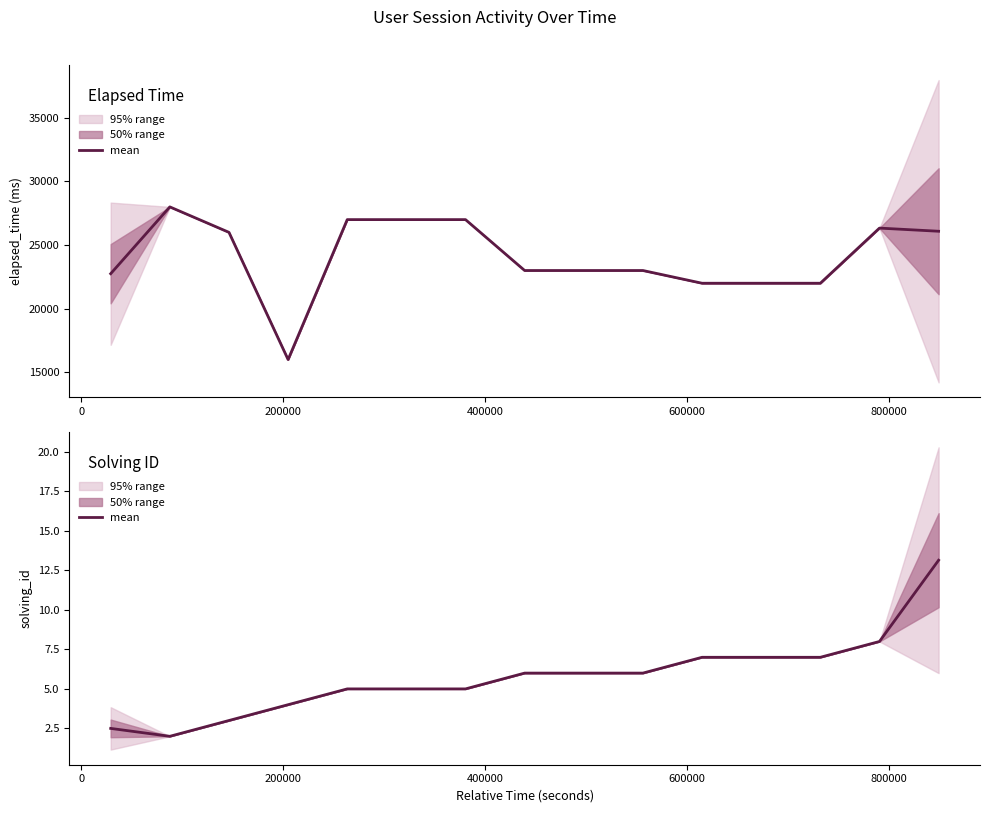

Reading left to right, transcribe all the data shown in this chart.

2.5	2.0	3.0	4.0	5.0	5.0	5.0	6.0	6.0	6.0	7.0	7.0	7.0	8.0	13.1